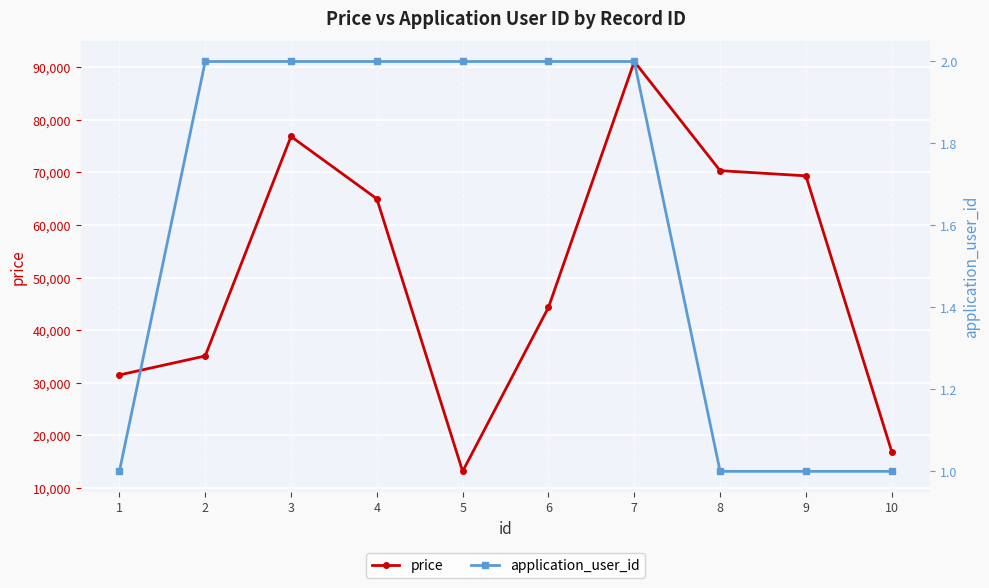

True or false: price has a value of 35091 at 2.

True